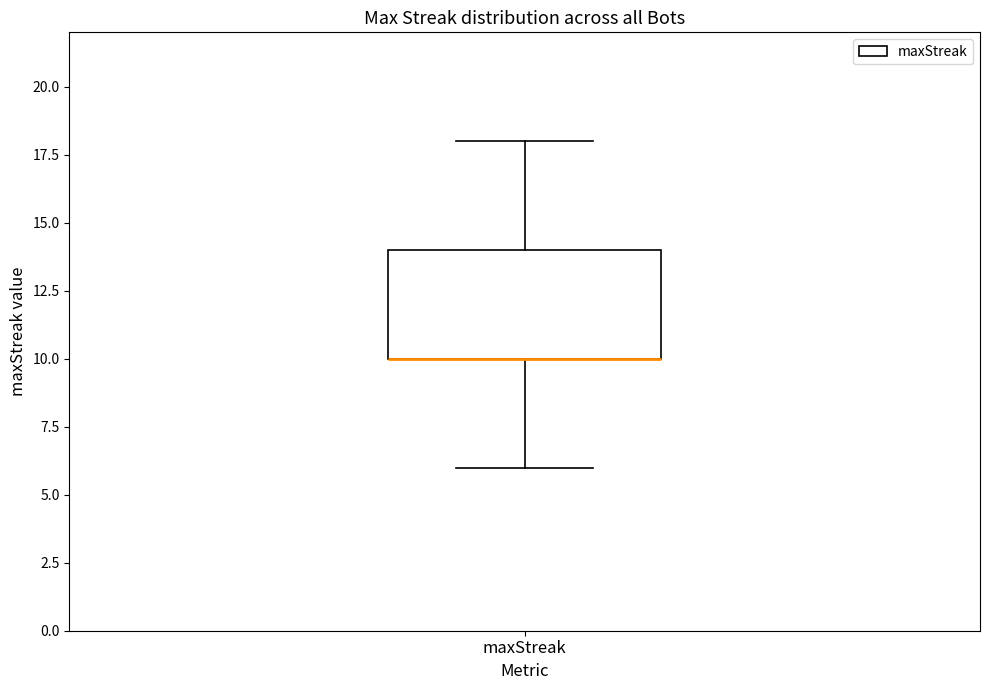

Transcribe this box plot: give where the median line is, the range the box spans, and where the two whiskers end, as read against the y-axis. The values are not printed on the chart, so give them approximately, as read against the axis.

median 10 (drawn on the box's lower edge), box 10 to 14, whiskers 6 to 18